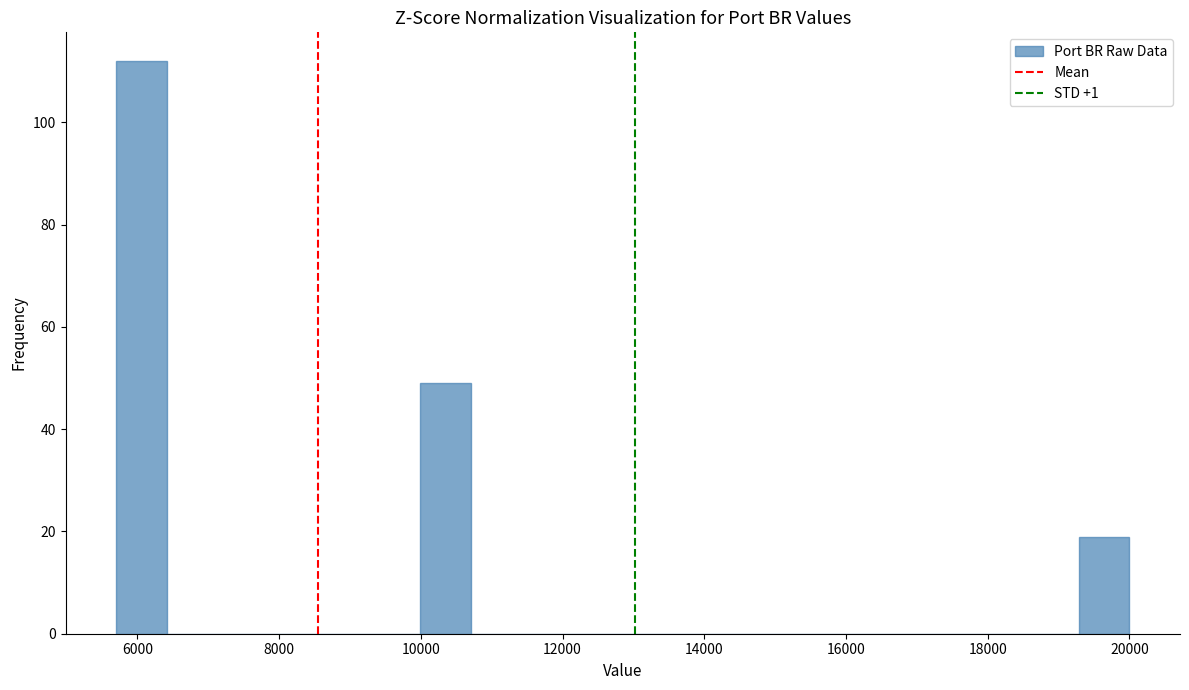

Around what value on the x-axis is the tallest bar? Give the approximate position of its centre, as read against the axis.

6000